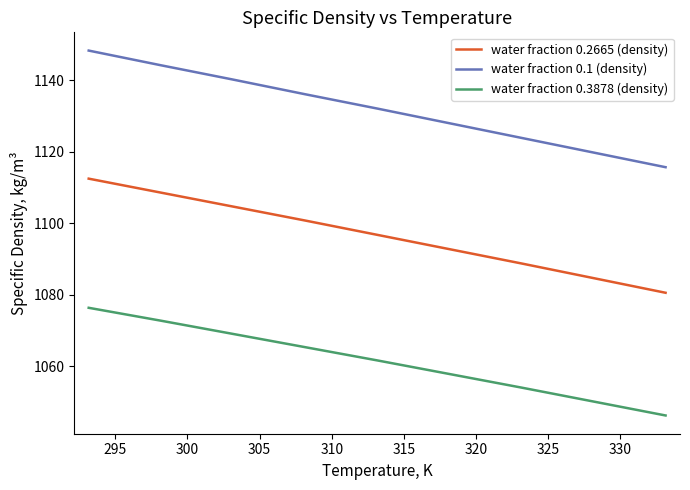

Rank the series by their average value, from highest to lowest.

water fraction 0.1 (density), water fraction 0.2665 (density), water fraction 0.3878 (density)